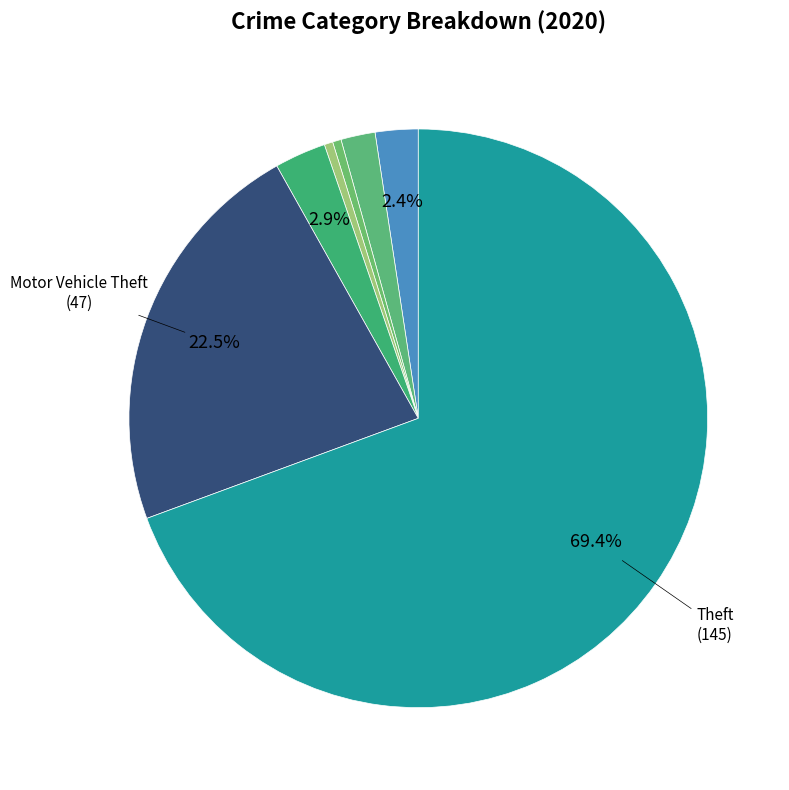

How many segments does this pie chart have?

7